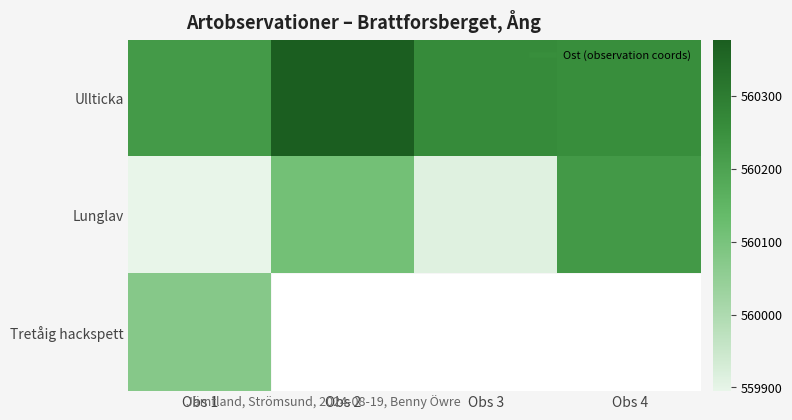

Between Obs 3 and Obs 4, which series saw the biggest shift?

Lunglav